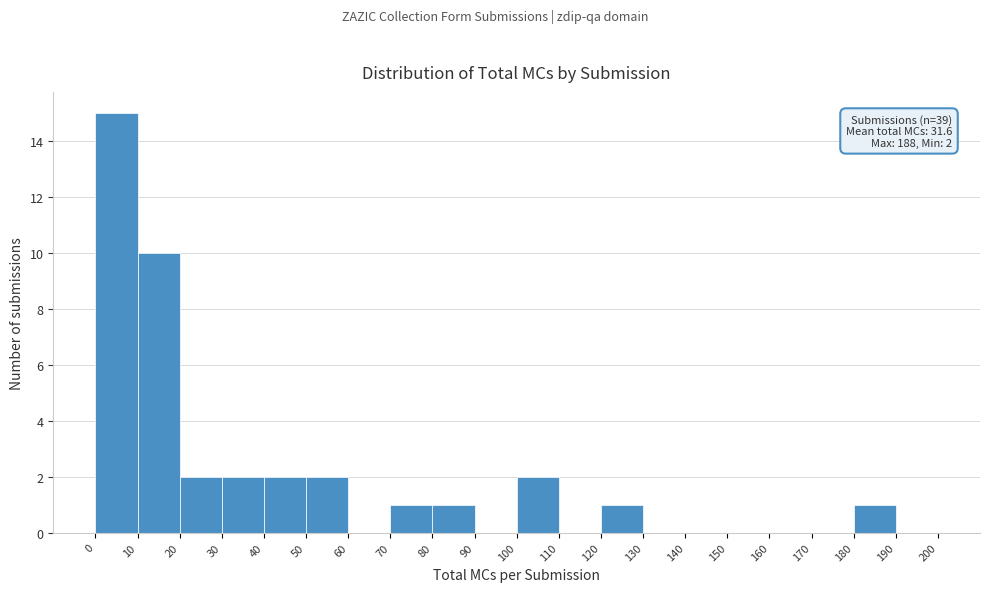

Over which range of the x-axis is the bar tallest?

0 to 10